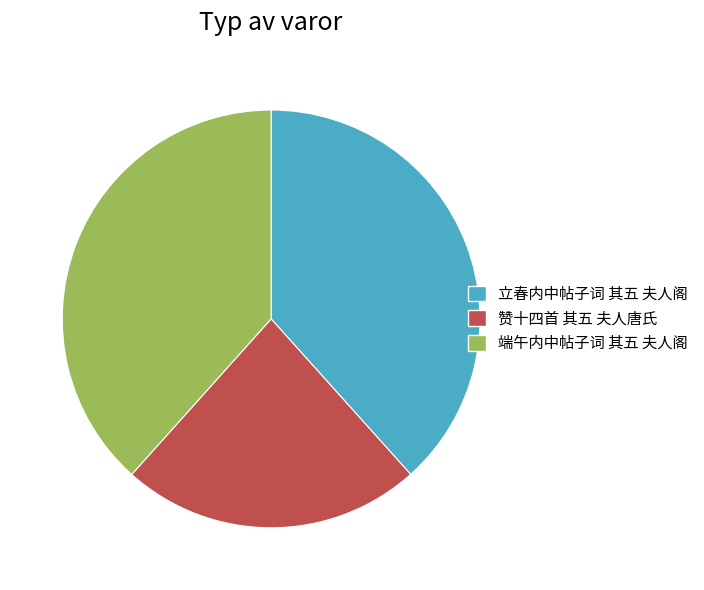

Does 端午内中帖子词 其五 夫人阁 represent more than half of the total?

No